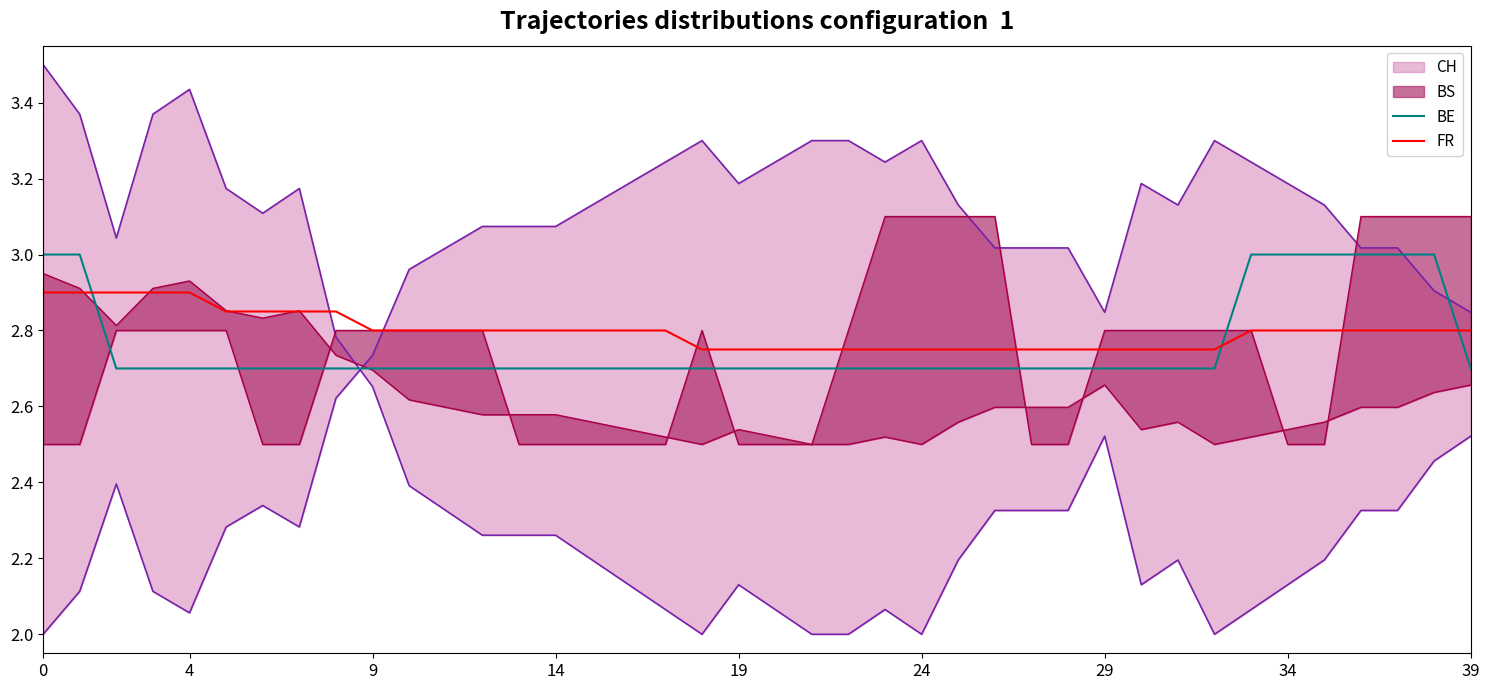

Where is FR nearest to the value 2?

18